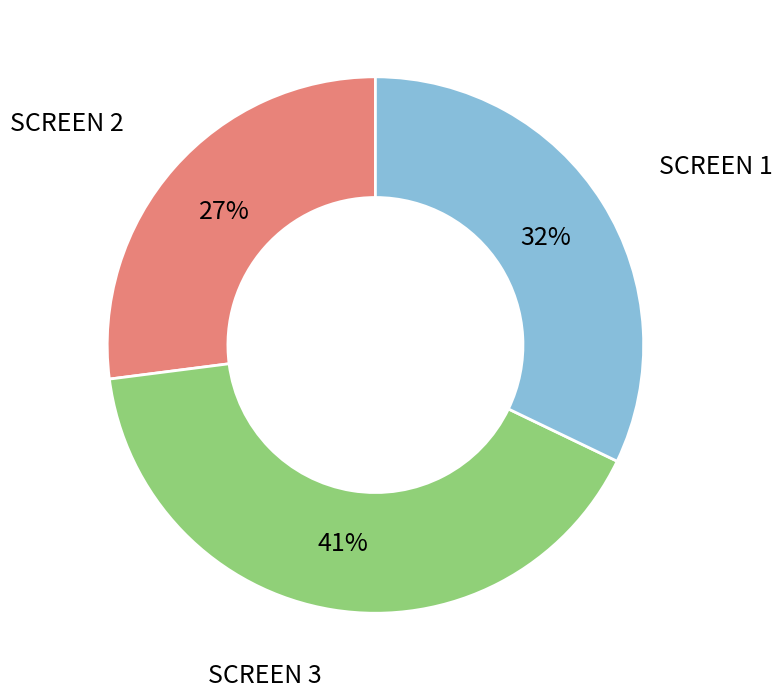

Do SCREEN 2 and SCREEN 1 together represent more than half of the pie?

Yes